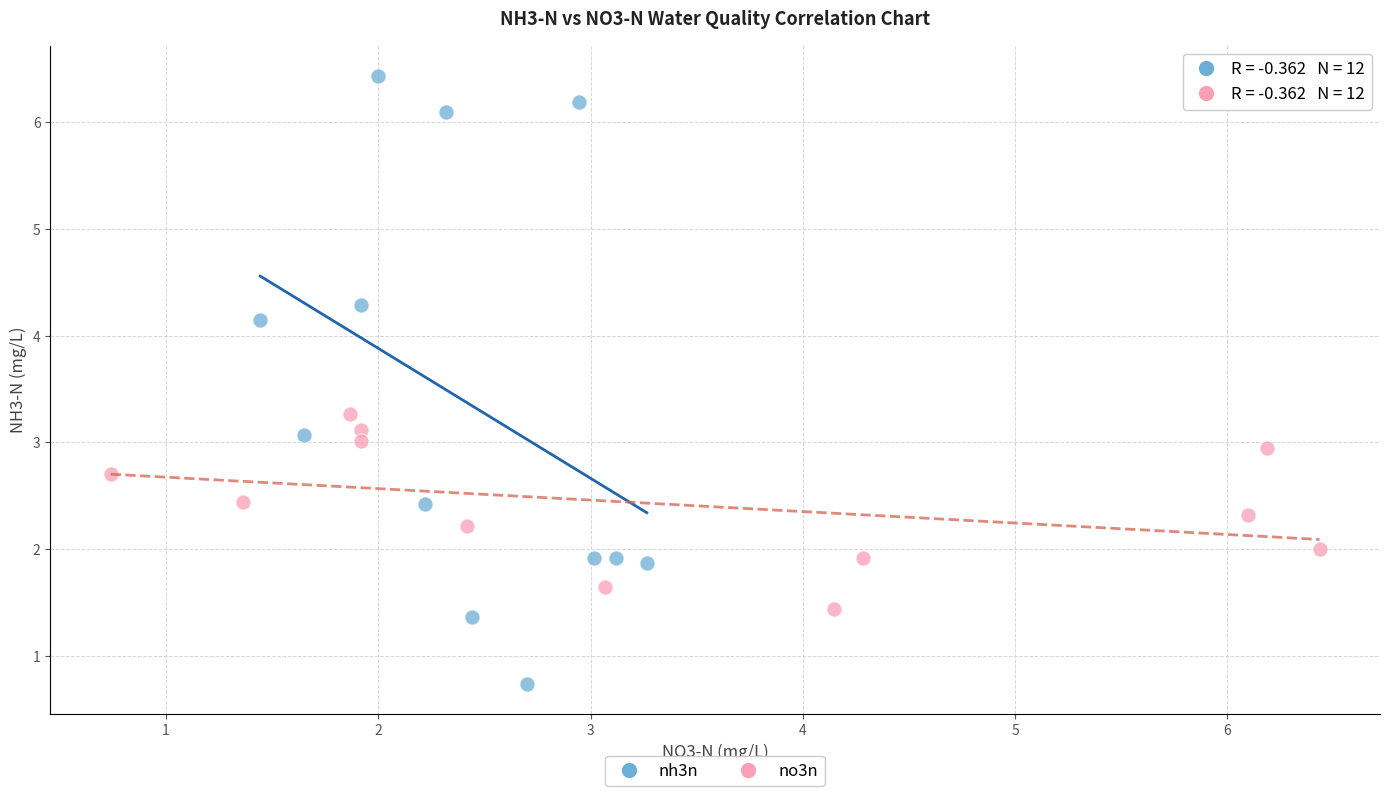

Which series has the largest Y range (max minus min)?

nh3n